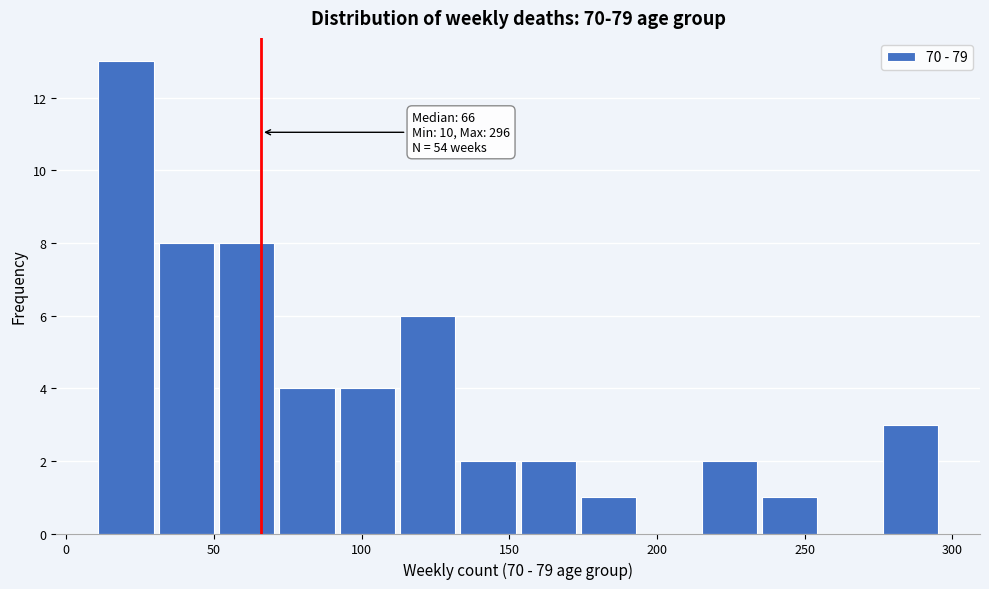

Over which range of the x-axis is the bar tallest?

10 to 30